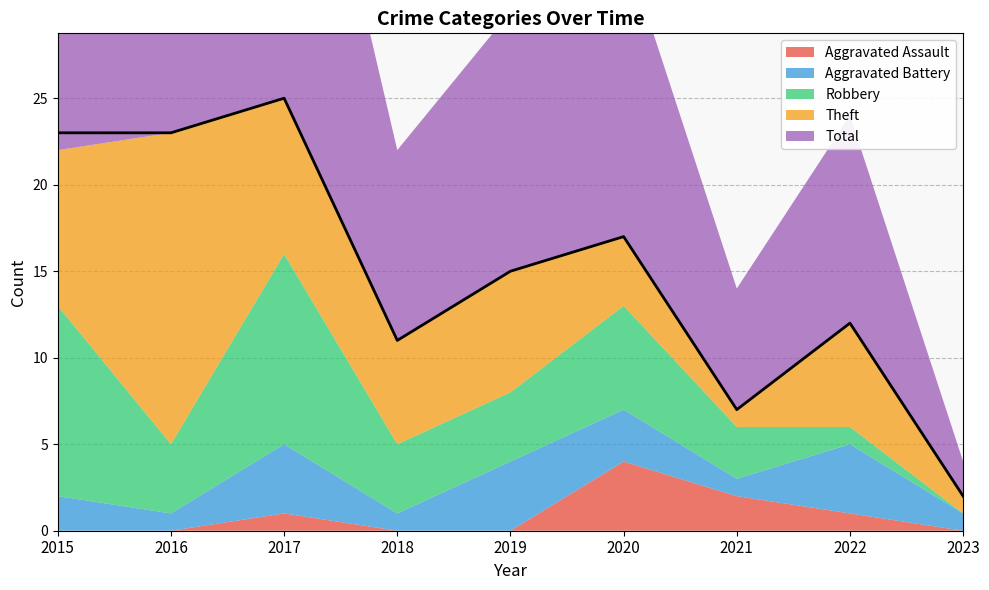

At which category does Aggravated Battery reach its first local peak?

2017